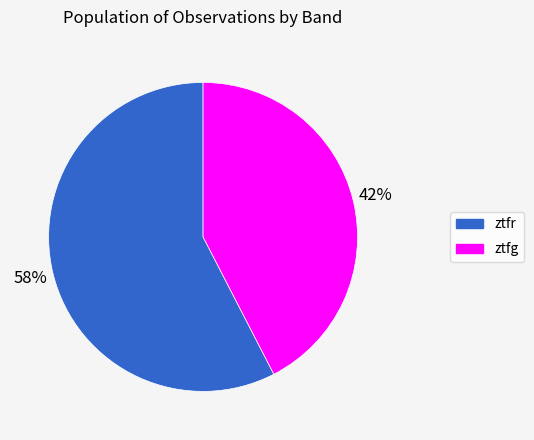

Is it true that ztfr is 58% of the pie?

True